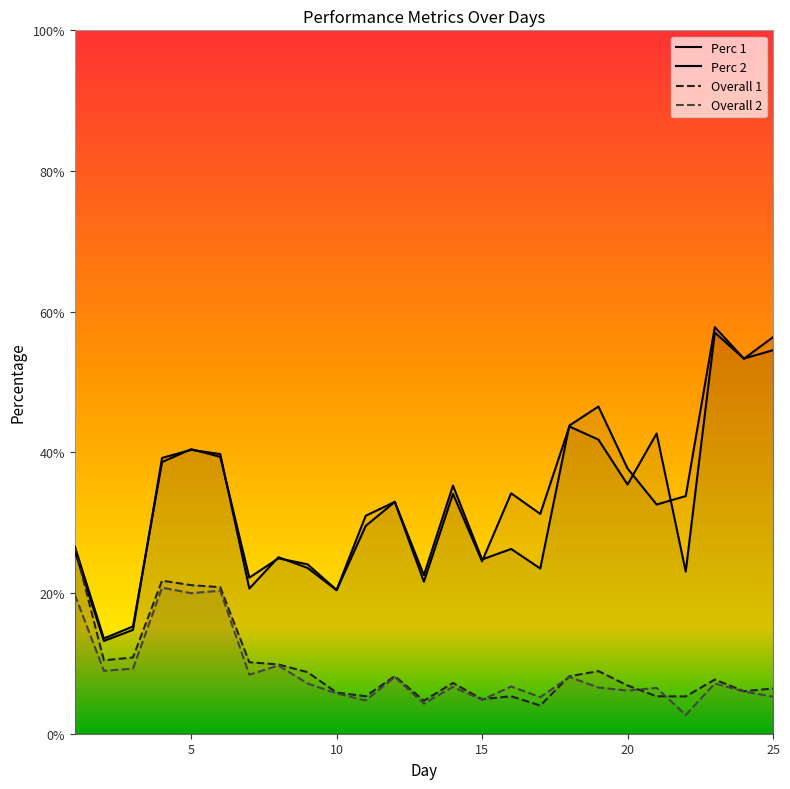

Read the Perc 1 value at 1.

0.3